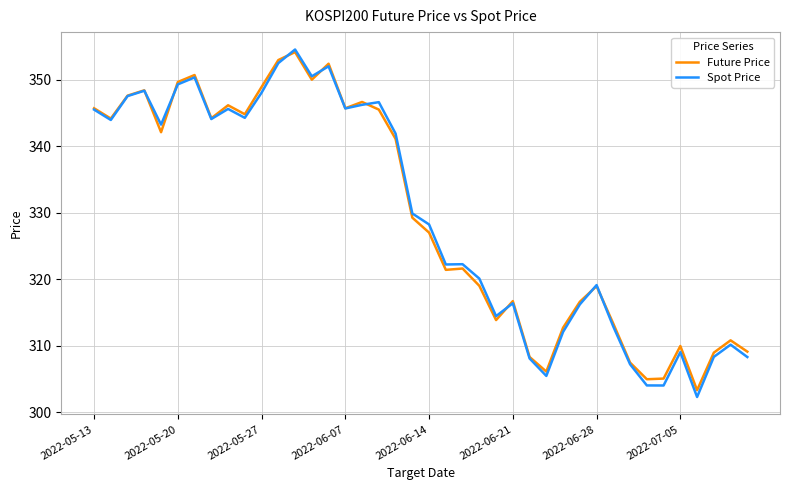

Which series ends up on top after the final intersection of Future Price and Spot Price?

Future Price